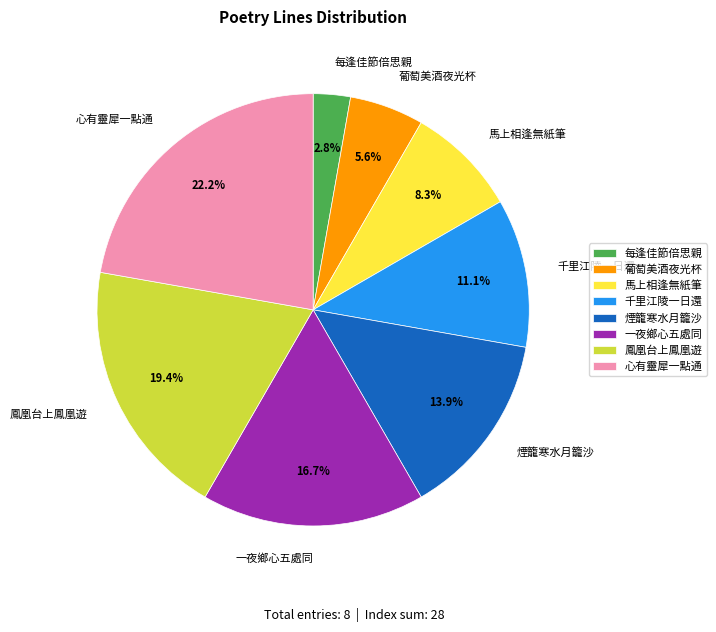

To the nearest percent, what percentage of the pie is 馬上相逢無紙筆?

8%